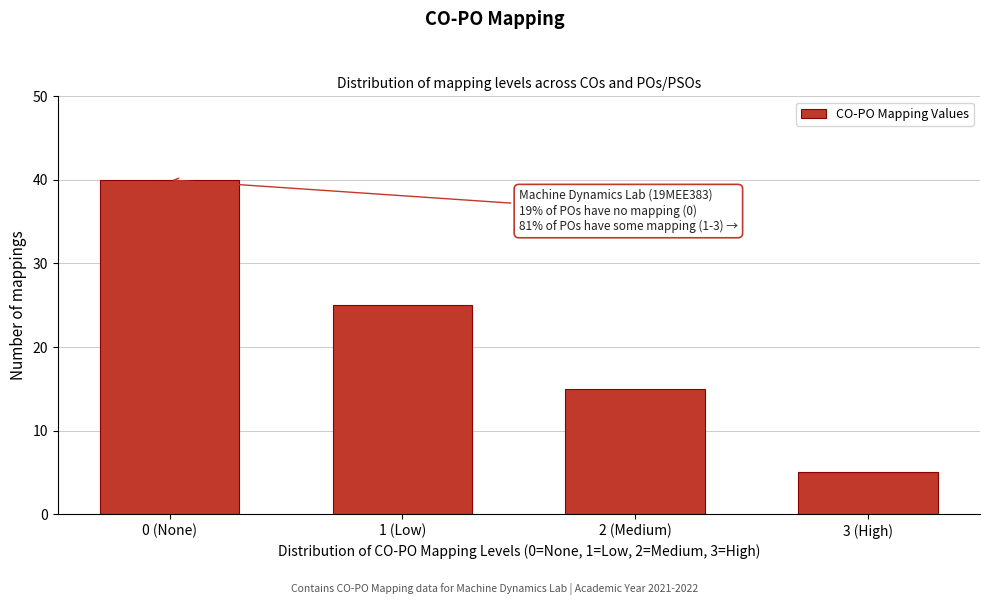

Reading left to right, list all the values displayed in this chart.

0 (None)=40	1 (Low)=25	2 (Medium)=15	3 (High)=5